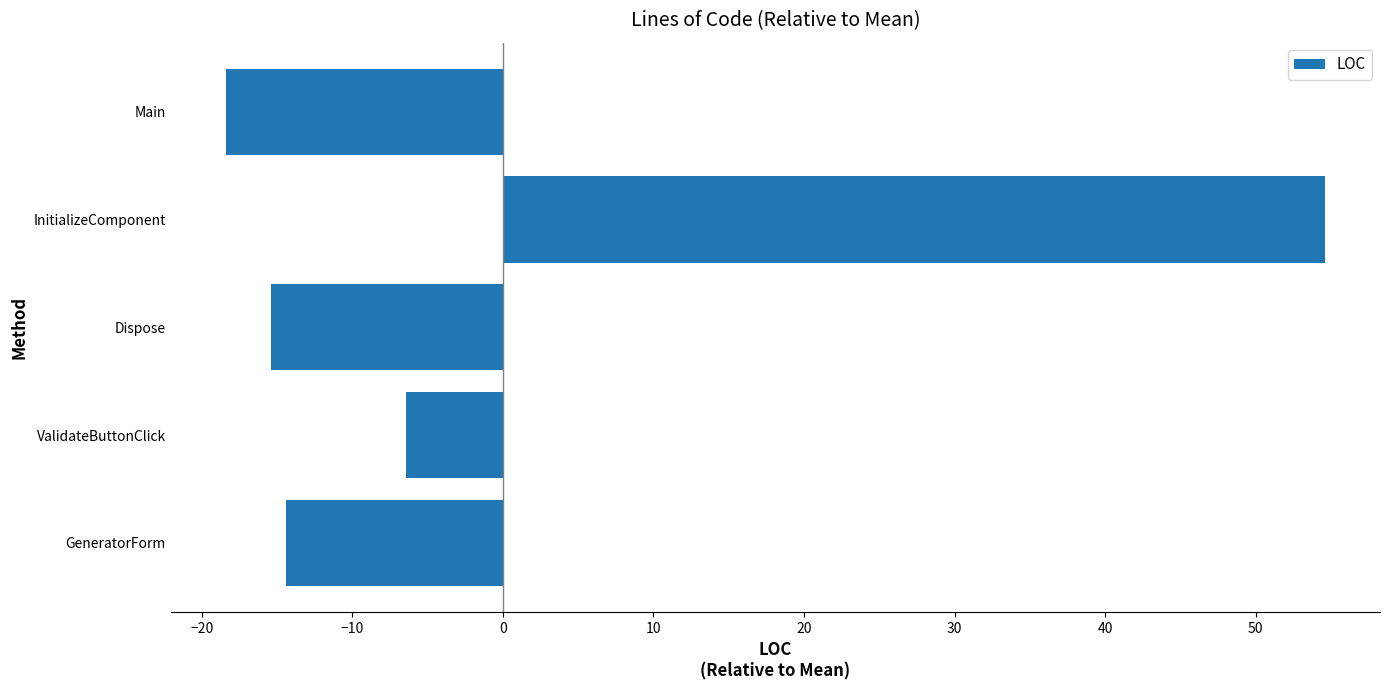

Where is the data nearest to the value 18?

ValidateButtonClick